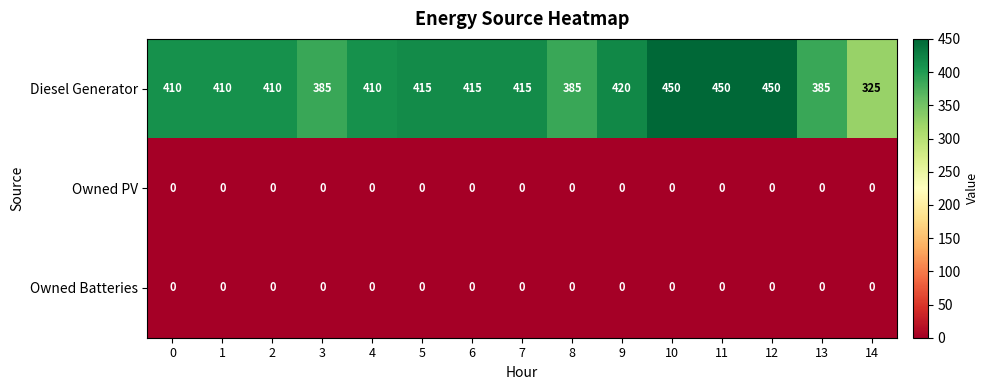

What is the lowest value of the Diesel Generator series?

325